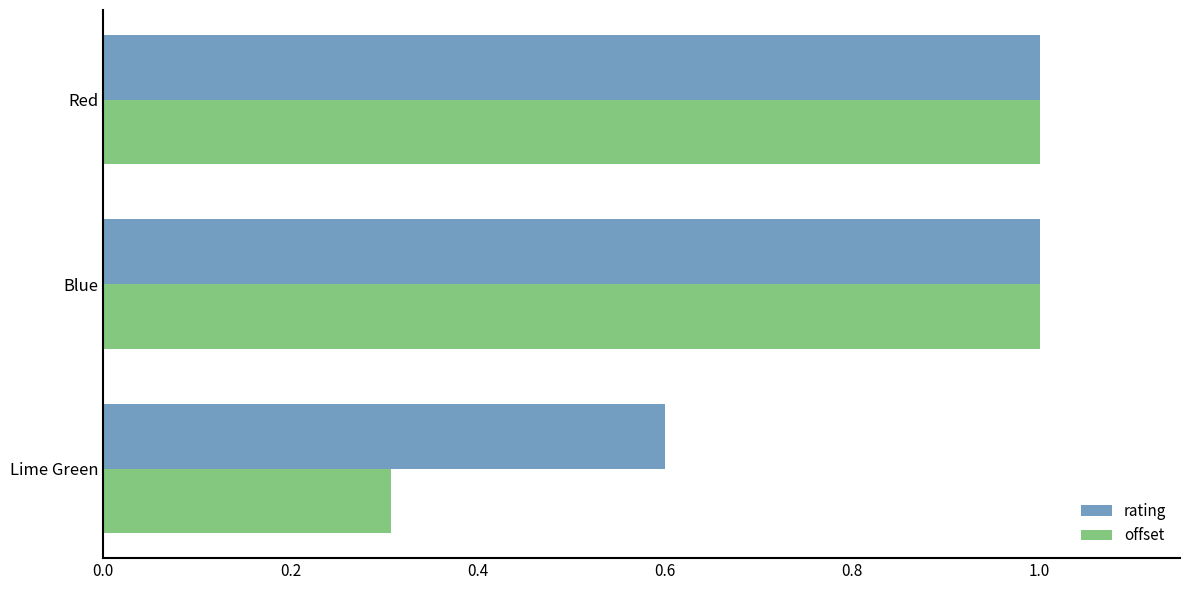

What is the approximate value of offset at Lime Green?

0.3